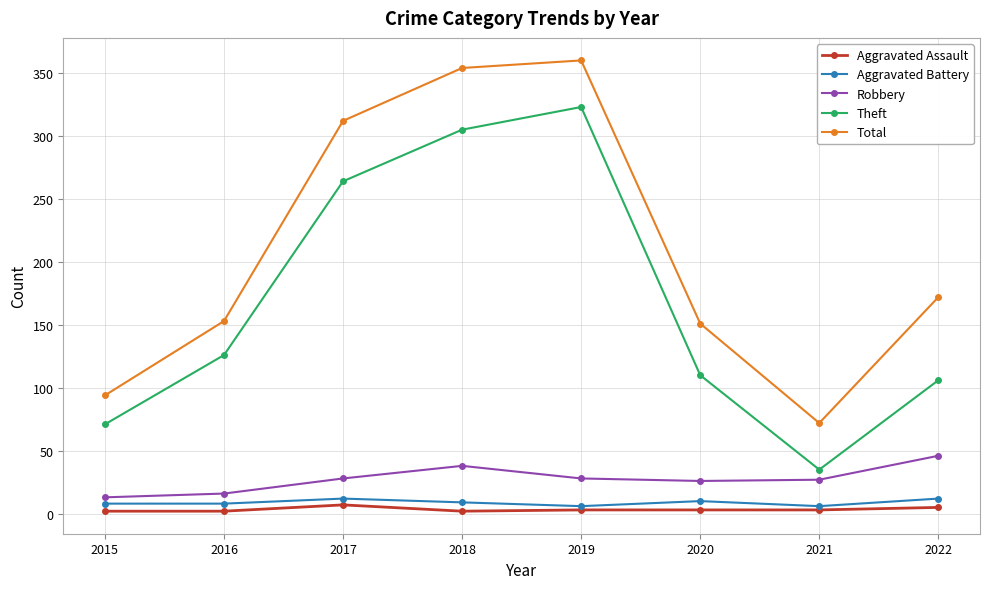

Which category has the highest value across all series?

2019